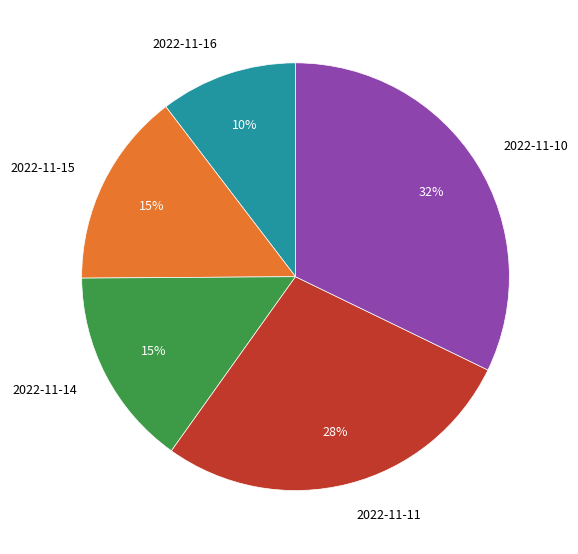

True or false: 2022-11-10 accounts for 32% of the total.

True